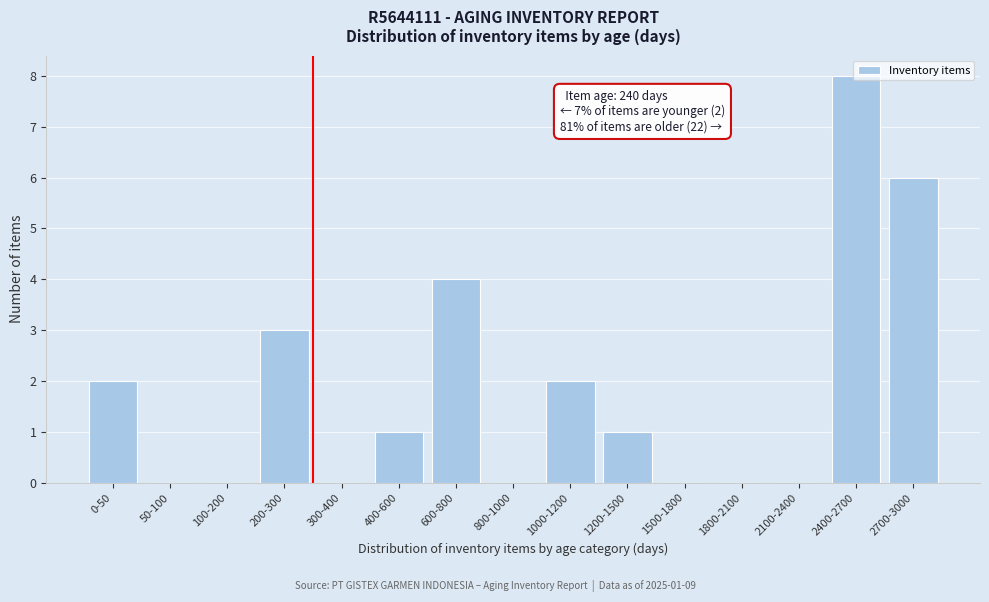

Between 800-1000 and 2400-2700, which is larger?

2400-2700